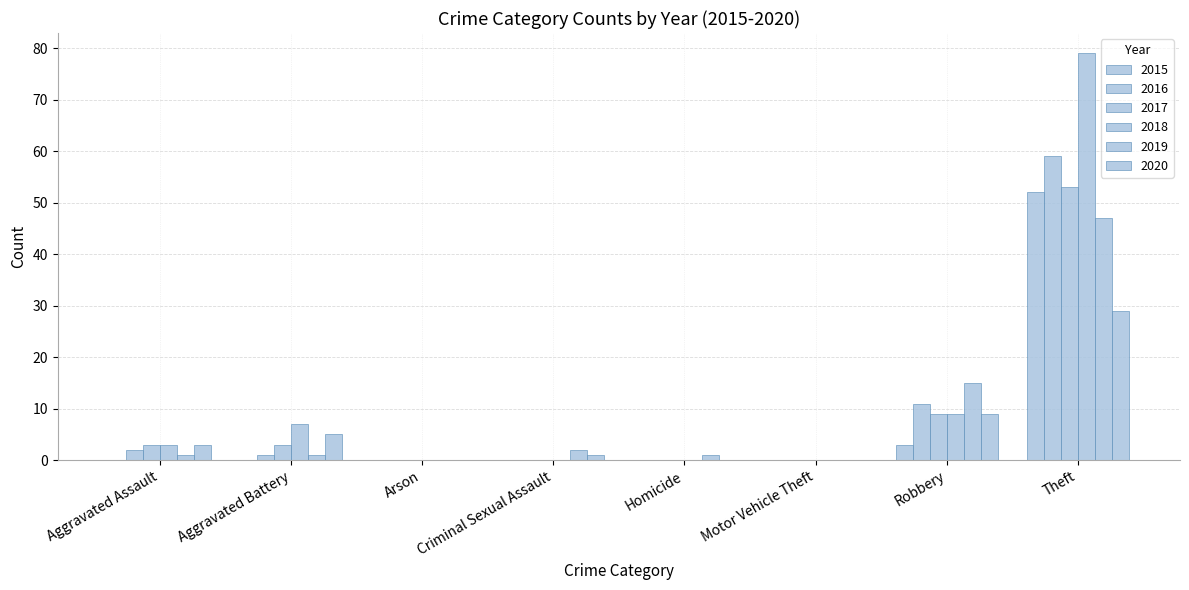

Reading left to right, extract all data points from this chart.

2015: Aggravated Assault=0	Aggravated Battery=0	Arson=0	Criminal Sexual Assault=0	Homicide=0	Motor Vehicle Theft=0	Robbery=3	Theft=52	Total=55
2016: Aggravated Assault=2	Aggravated Battery=1	Arson=0	Criminal Sexual Assault=0	Homicide=0	Motor Vehicle Theft=0	Robbery=11	Theft=59	Total=73
2017: Aggravated Assault=3	Aggravated Battery=3	Arson=0	Criminal Sexual Assault=0	Homicide=0	Motor Vehicle Theft=0	Robbery=9	Theft=53	Total=68
2018: Aggravated Assault=3	Aggravated Battery=7	Arson=0	Criminal Sexual Assault=0	Homicide=0	Motor Vehicle Theft=0	Robbery=9	Theft=79	Total=98
2019: Aggravated Assault=1	Aggravated Battery=1	Arson=0	Criminal Sexual Assault=2	Homicide=1	Motor Vehicle Theft=0	Robbery=15	Theft=47	Total=67
2020: Aggravated Assault=3	Aggravated Battery=5	Arson=0	Criminal Sexual Assault=1	Homicide=0	Motor Vehicle Theft=0	Robbery=9	Theft=29	Total=47